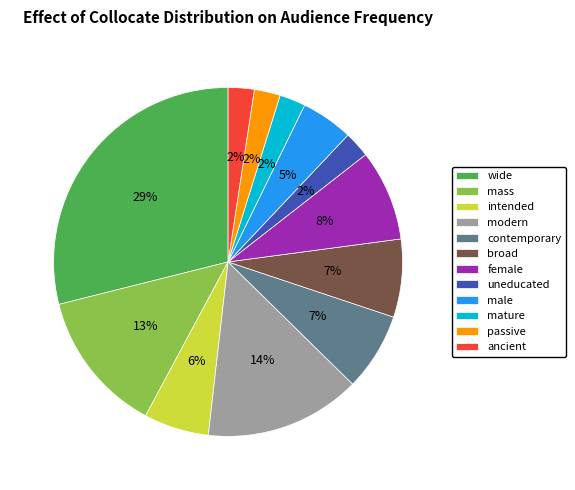

To the nearest percent, what percentage of the pie is uneducated?

2%